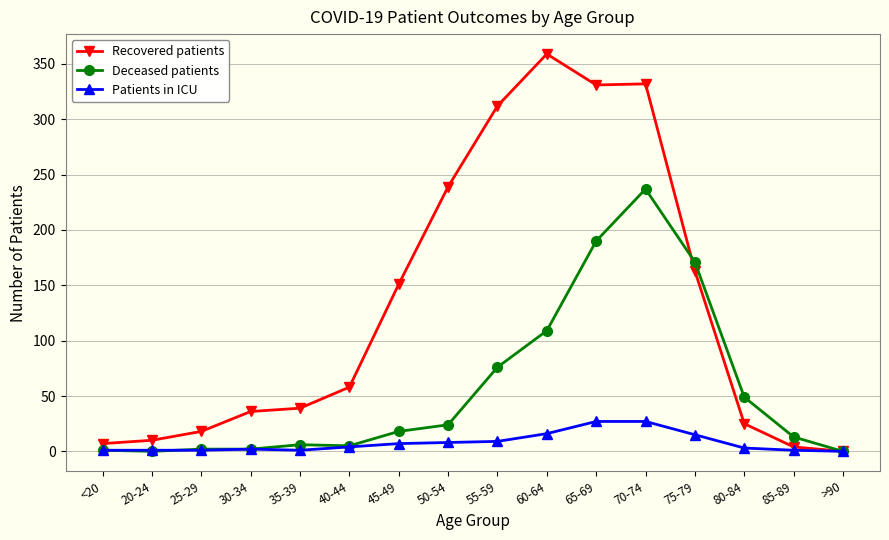

How many distinct data groups are displayed?

3